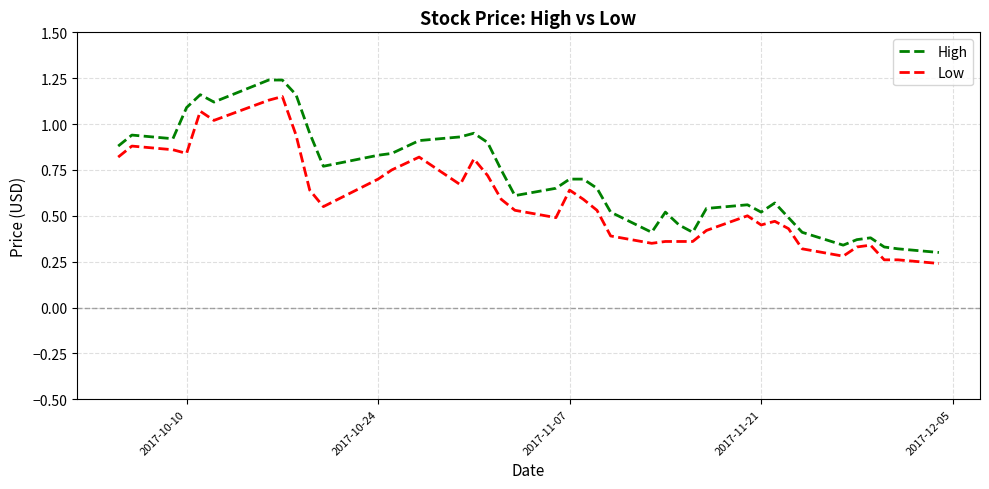

List the series in order of their overall mean, highest first.

High, Low